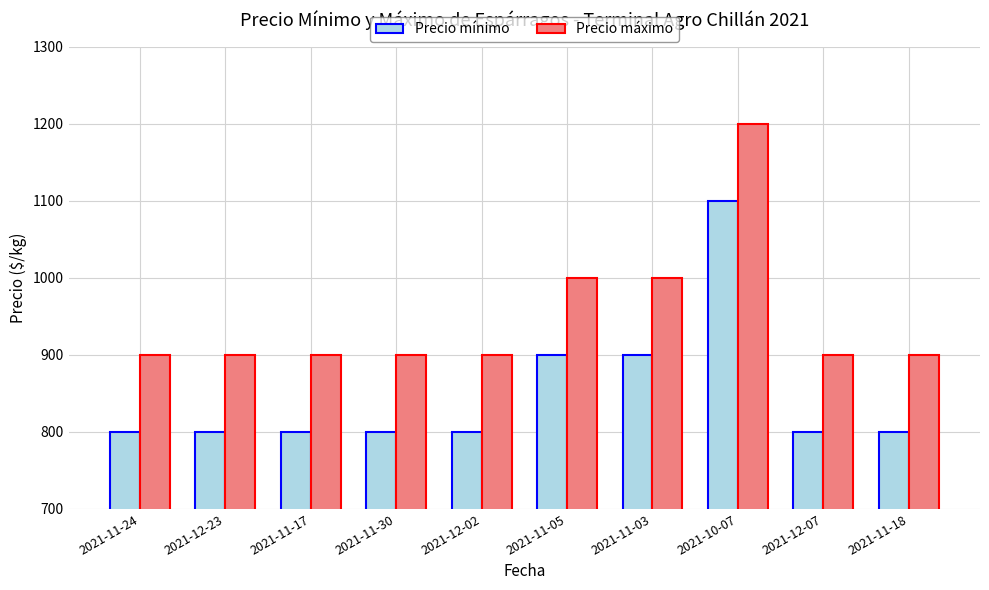

Reading left to right, what are all the values shown in this chart?

Precio mínimo: 800	800	800	800	800	900	900	1100	800	800
Precio máximo: 900	900	900	900	900	1000	1000	1200	900	900